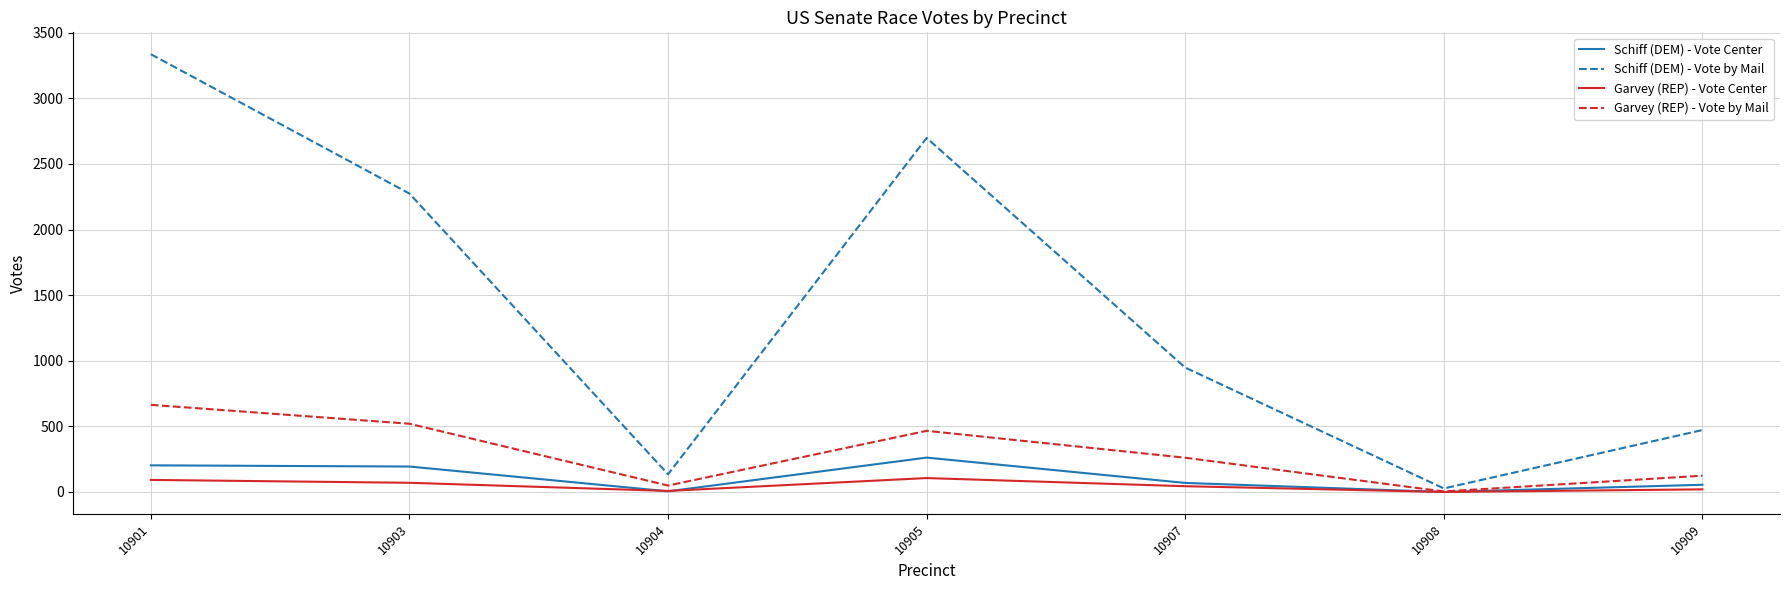

Which series changed the most between 10908 and 10909?

Schiff (DEM) - Vote by Mail